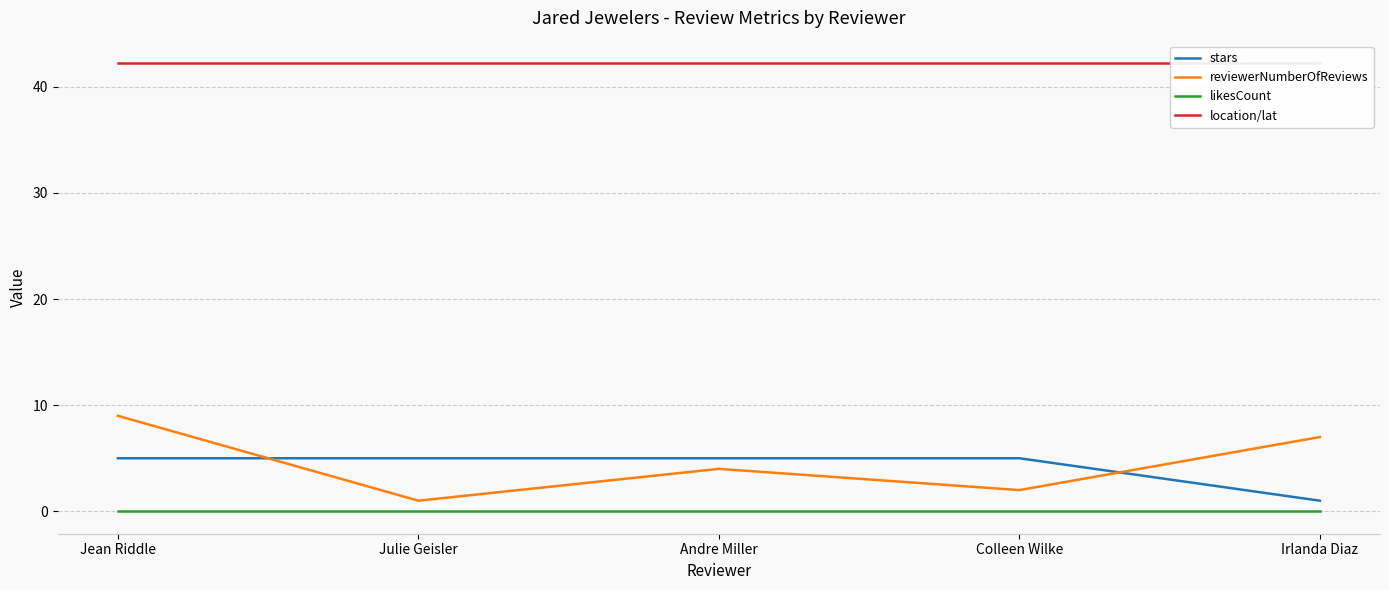

Is the value of location/lat at Andre Miller greater than the value of reviewerNumberOfReviews at Irlanda Diaz?

Yes